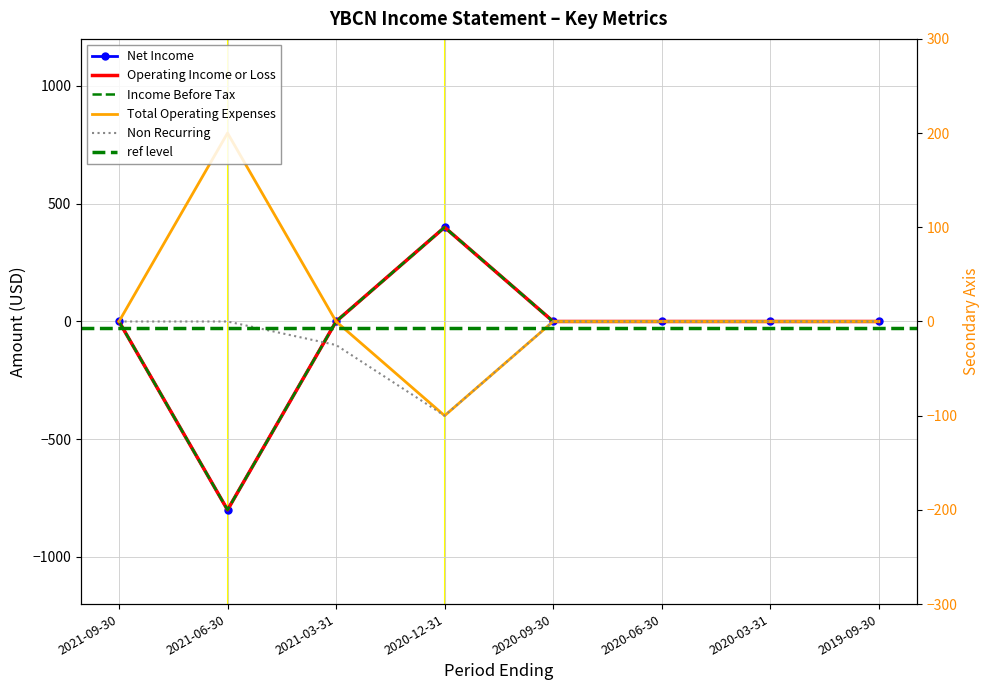

True or false: Net Income and Operating Income or Loss cross at least once.

False